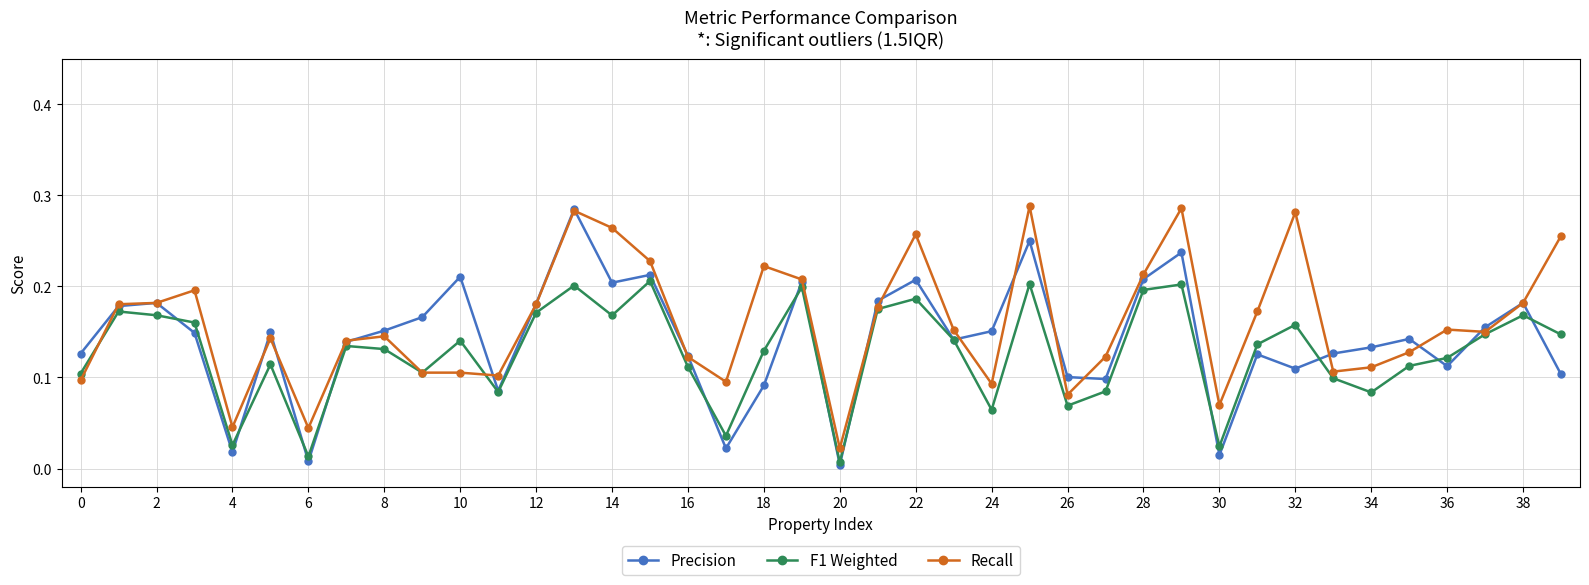

True or false: F1 Weighted has more than 1 points higher than both neighbors.

True